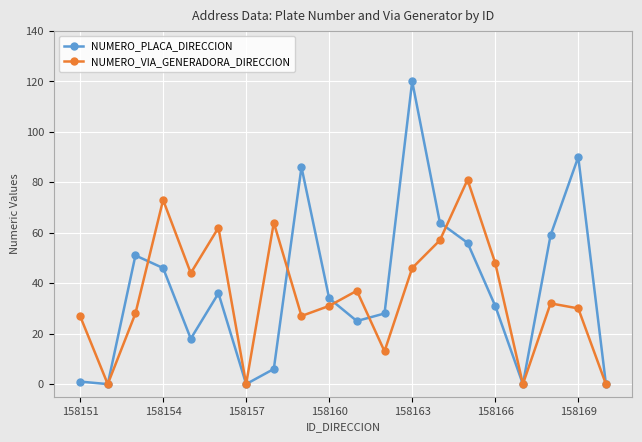

How many interior local valleys does the NUMERO_VIA_GENERADORA_DIRECCION series have?

6